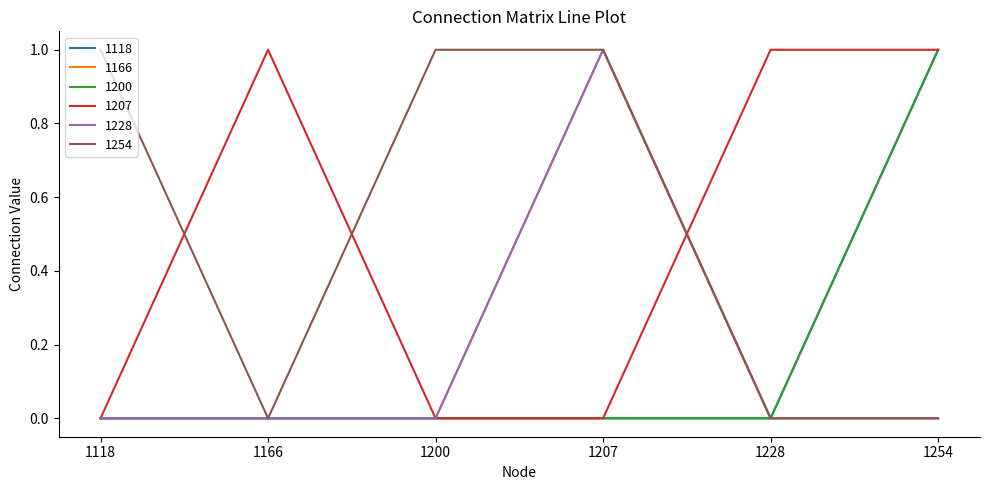

Does the chart have visible grid lines?

No